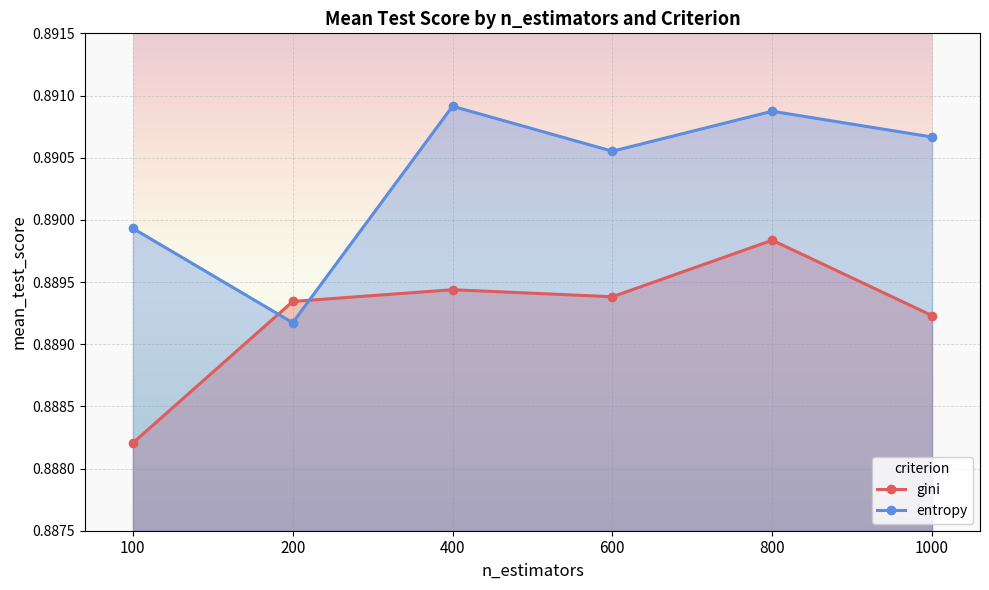

Which label corresponds to the smallest value in the chart?

100